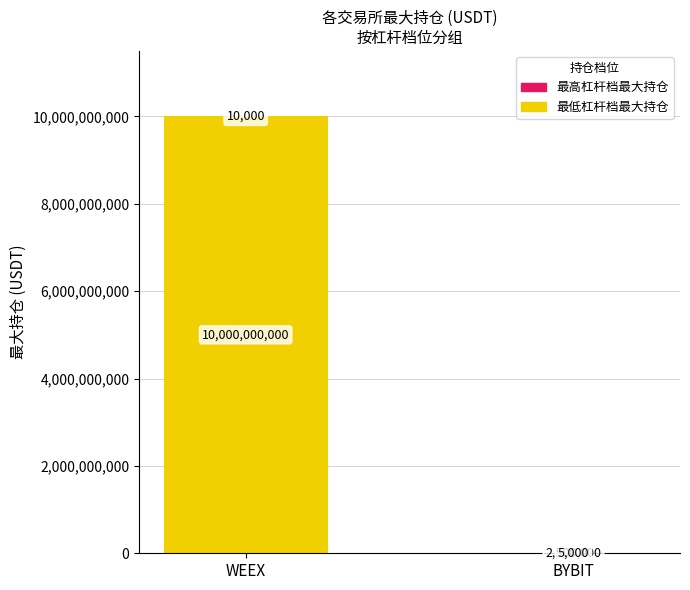

What is the total value across all series at BYBIT?

2505000